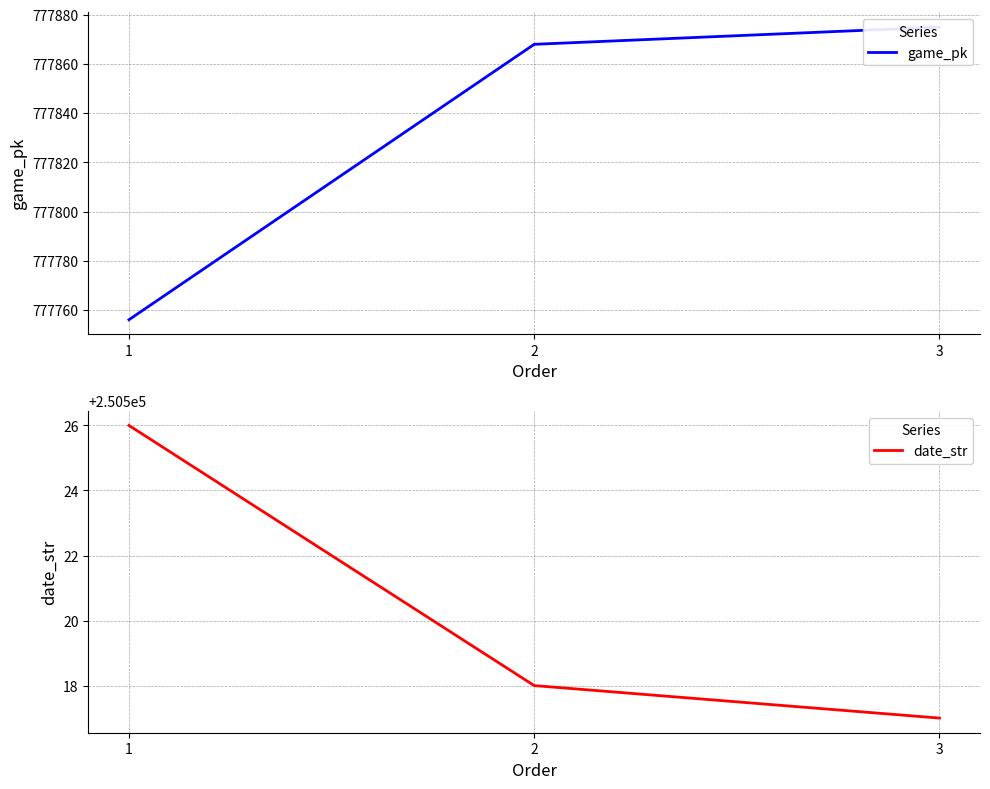

What is the average value of the date_str series?

250520